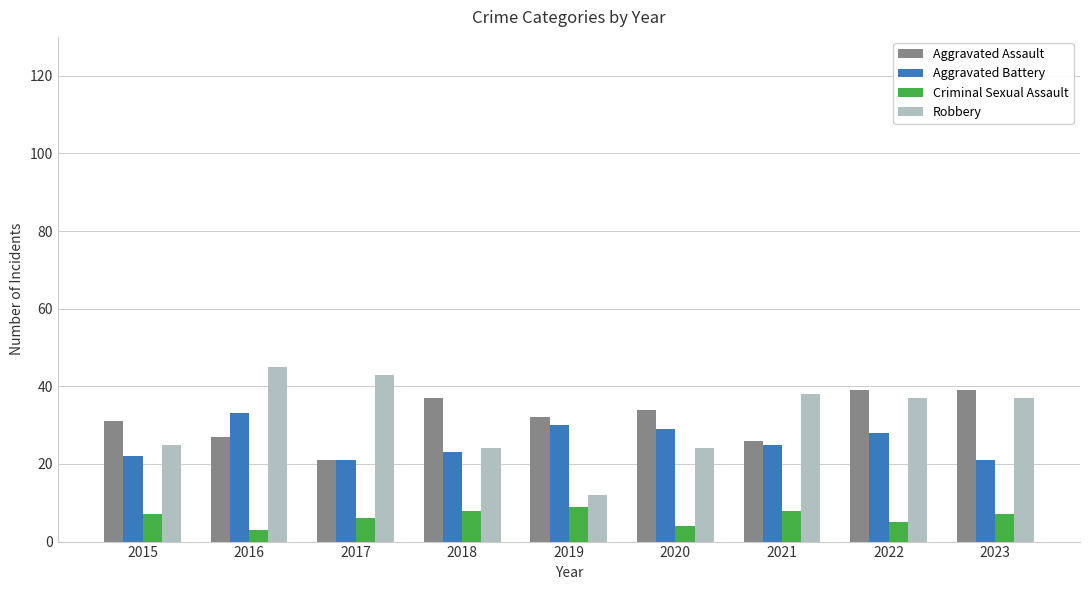

Where does the Aggravated Assault series first go above 32?

2018